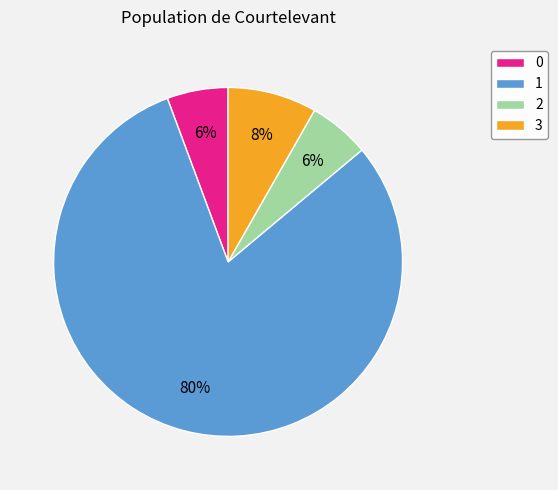

Is the sum of 0 and 2 greater than half?

No